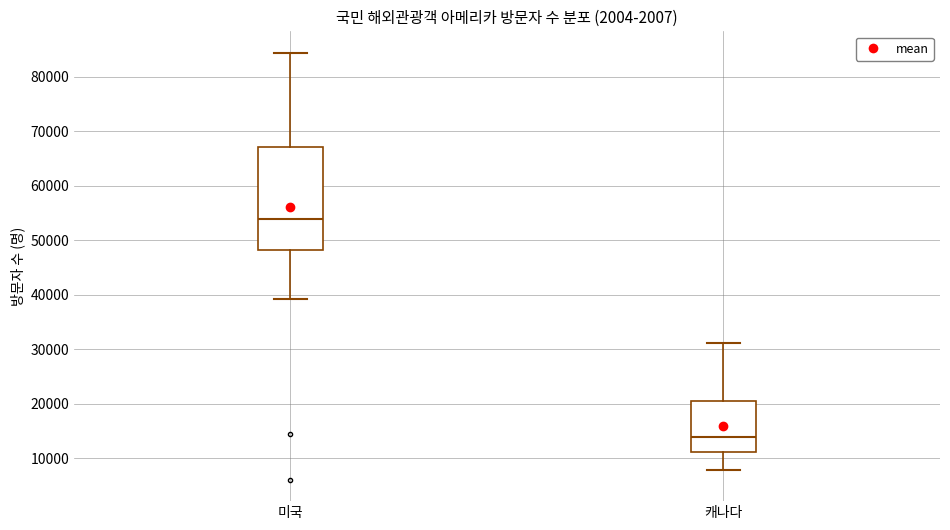

Which box's median line is the highest?

미국